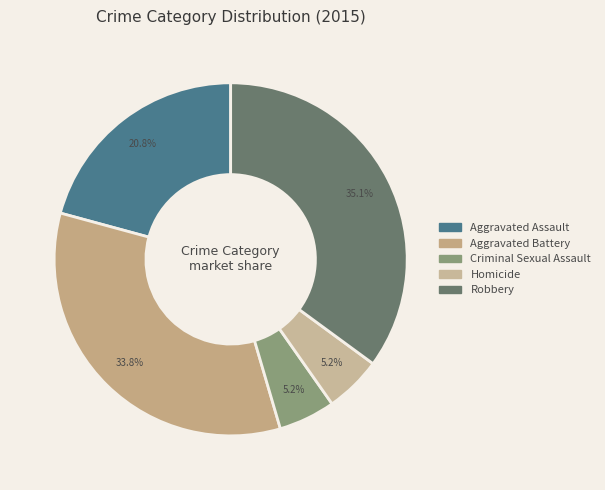

How many segments does this pie chart have?

5